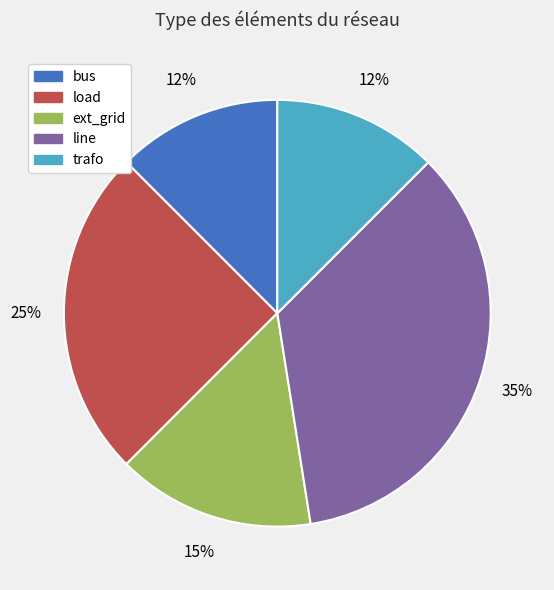

Which slice is the largest?

line